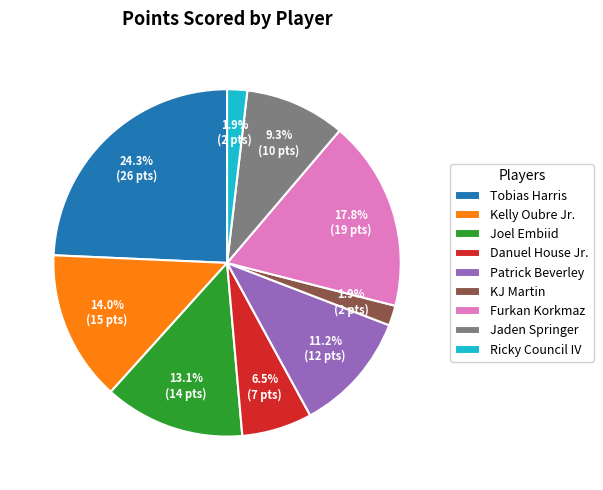

Count the number of slices in the pie.

9